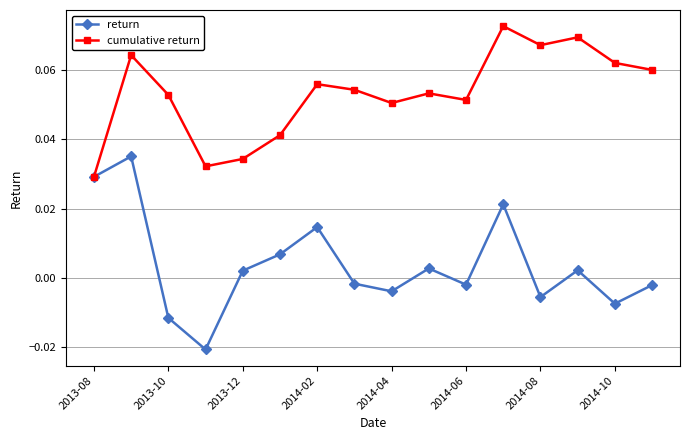

How many negative values does the return series have?

8